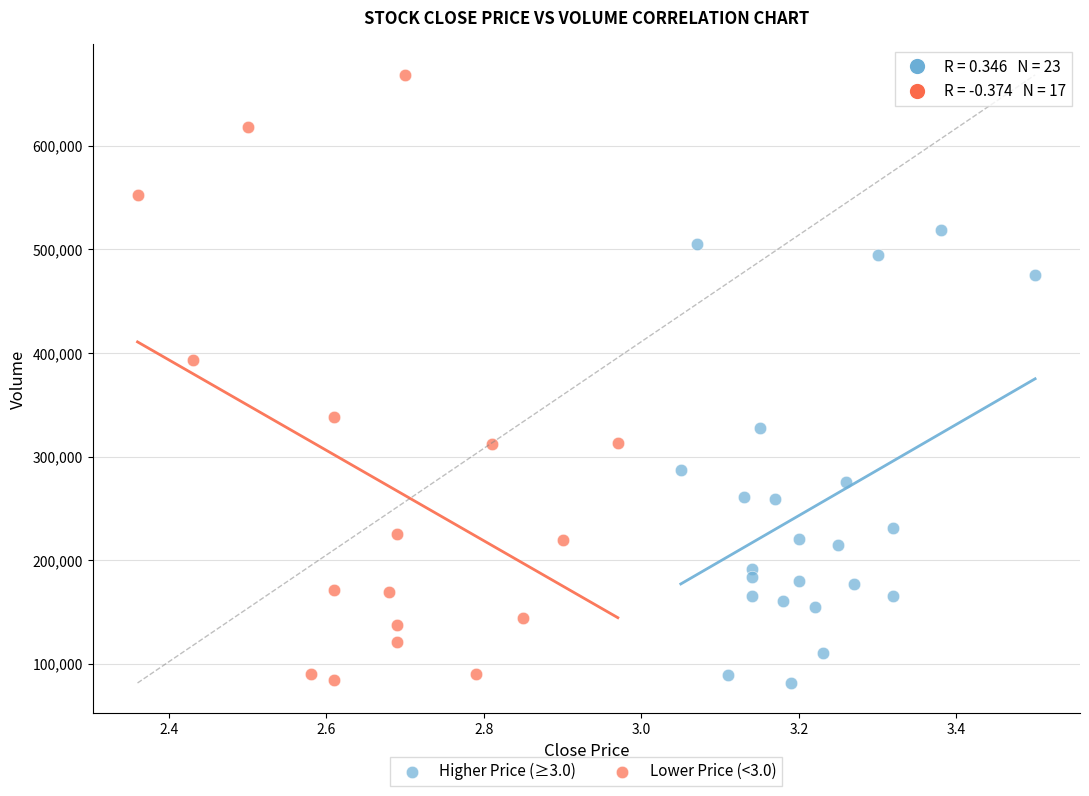

Which series has the widest spread of Y values?

Lower Price (<3.0)